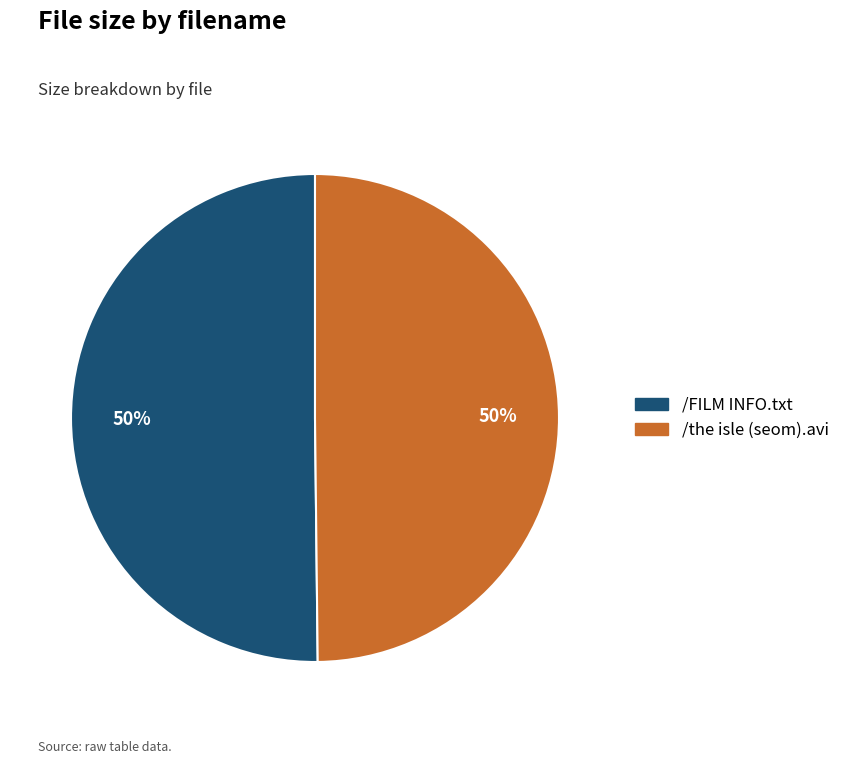

To the nearest percent, what portion does /FILM INFO.txt represent?

50%